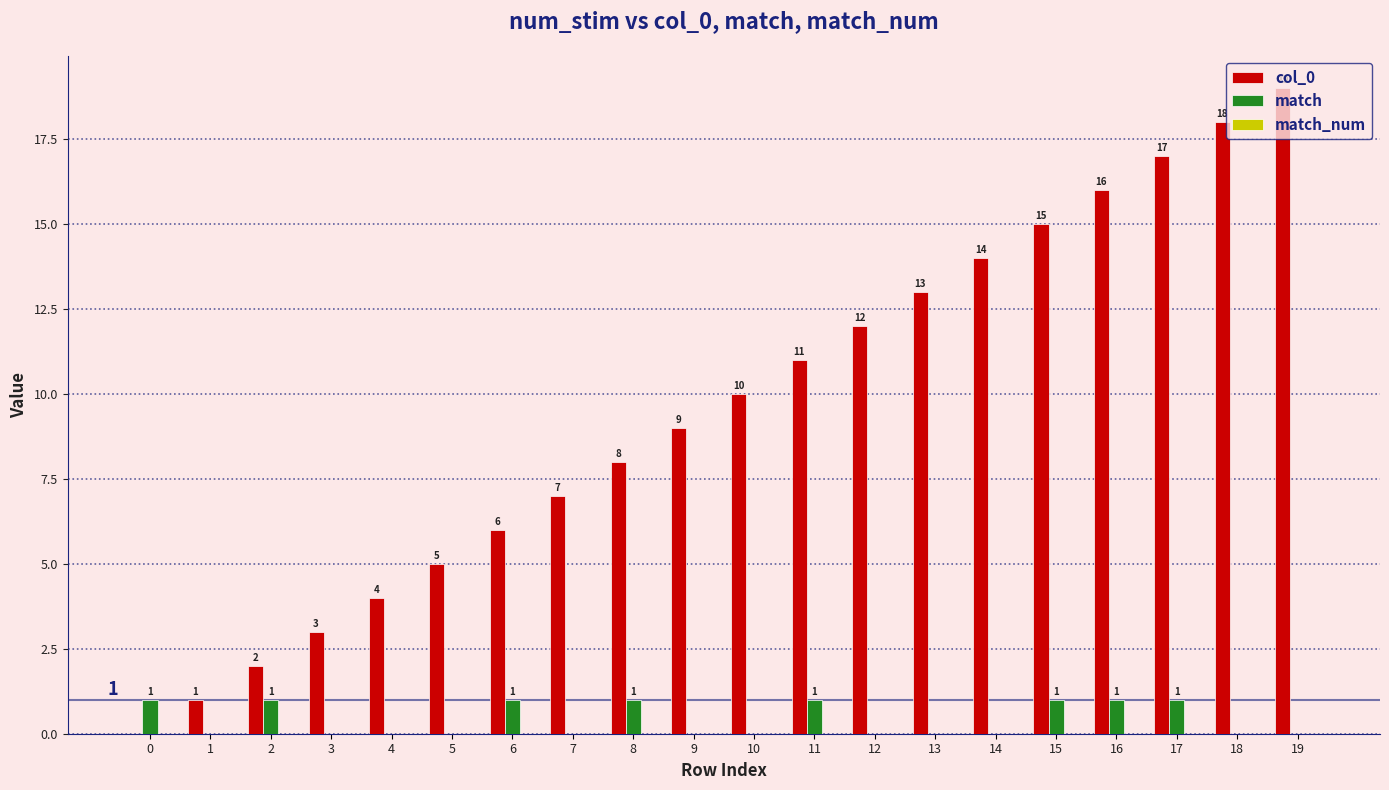

How many groups of bars are there?

20